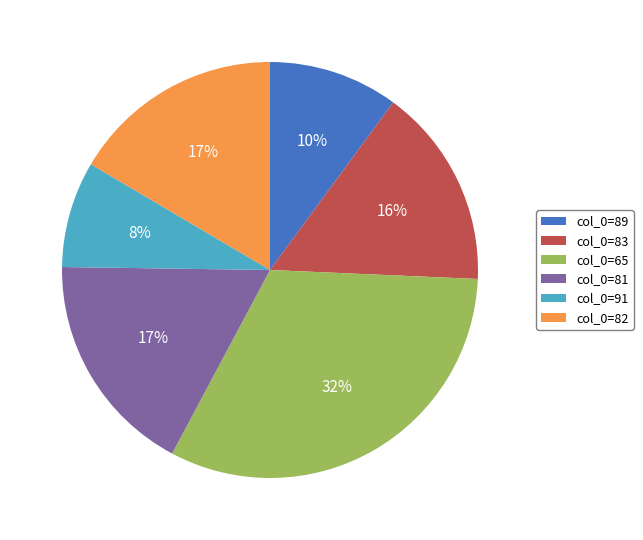

Does col_0=91 represent more than half of the total?

No